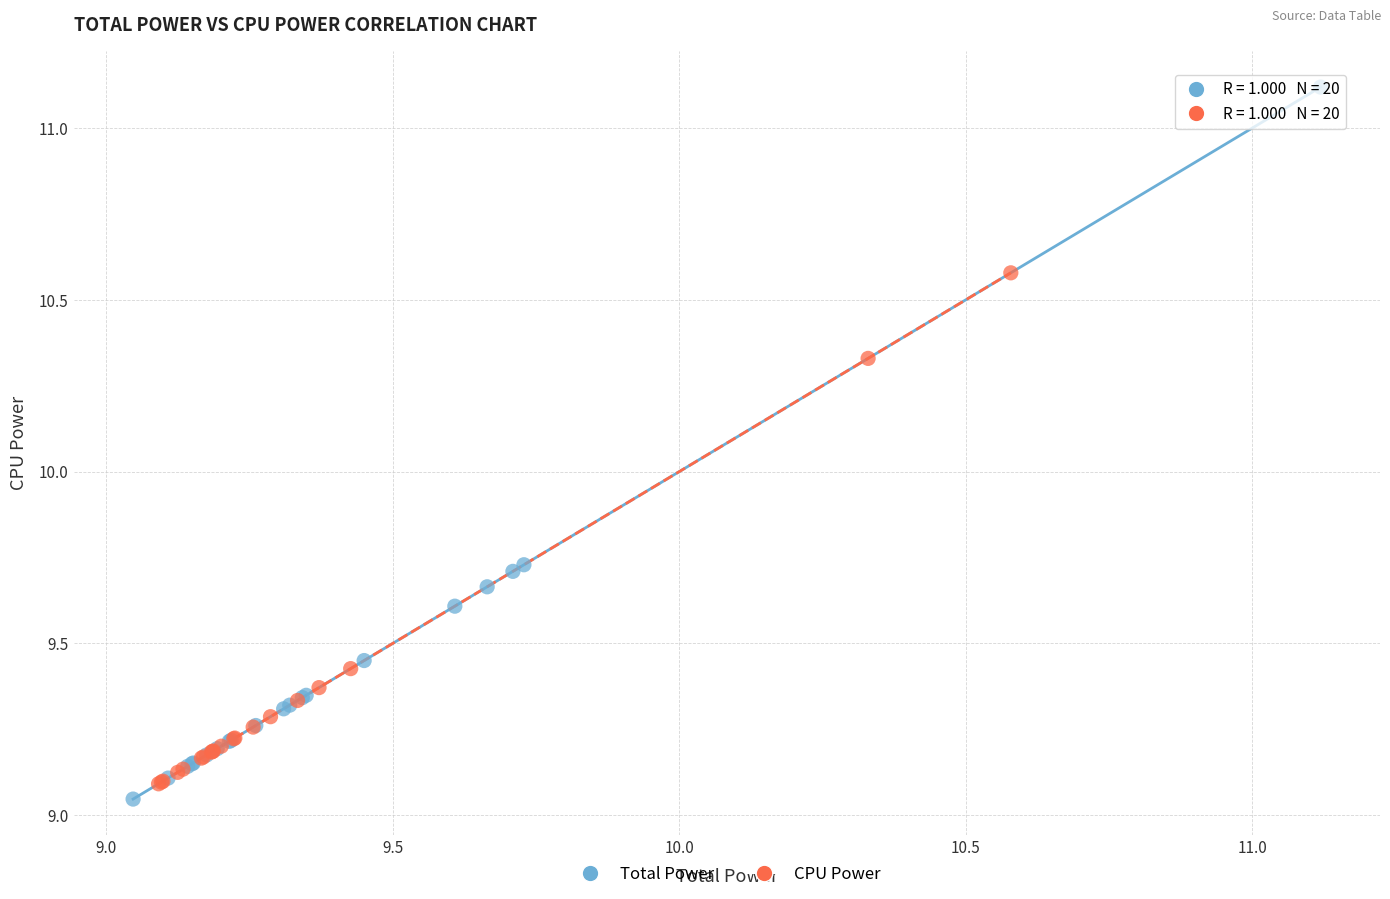

Which series has the largest Y range (max minus min)?

Total Power